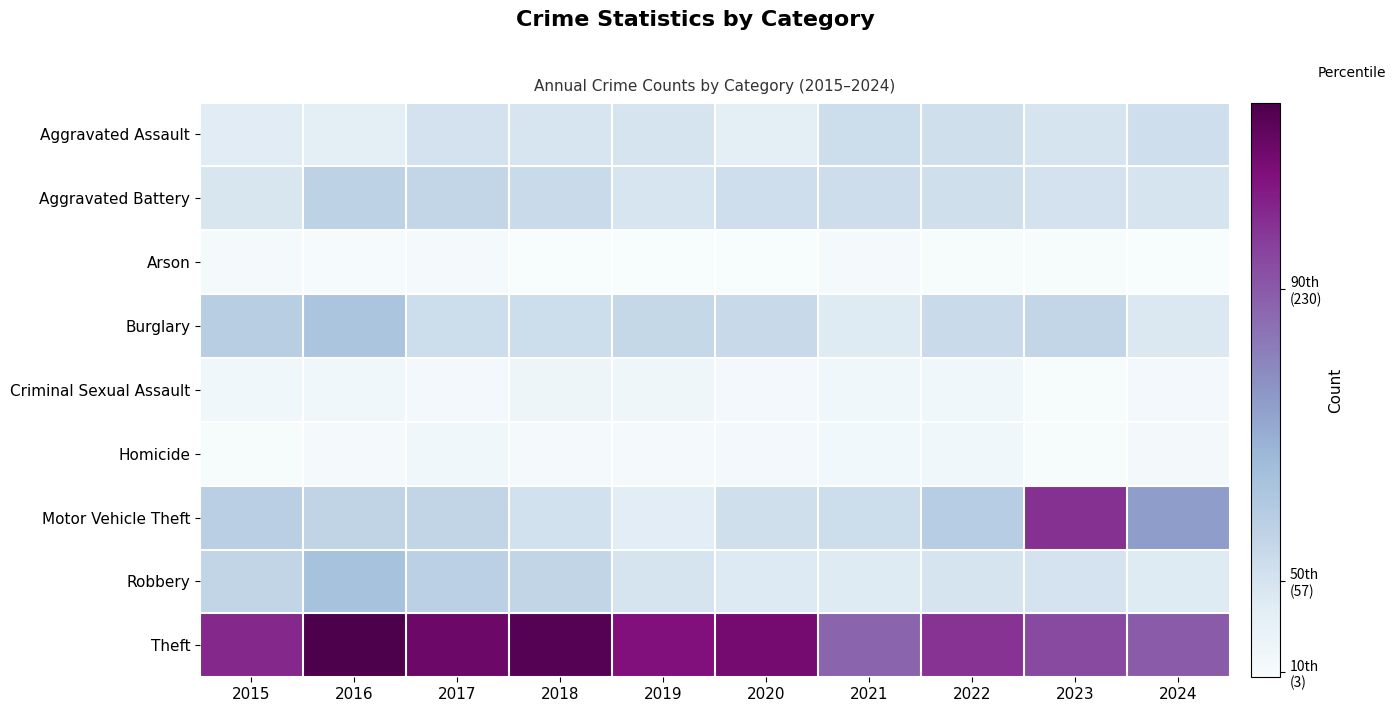

Which label corresponds to the smallest value in the chart?

2024